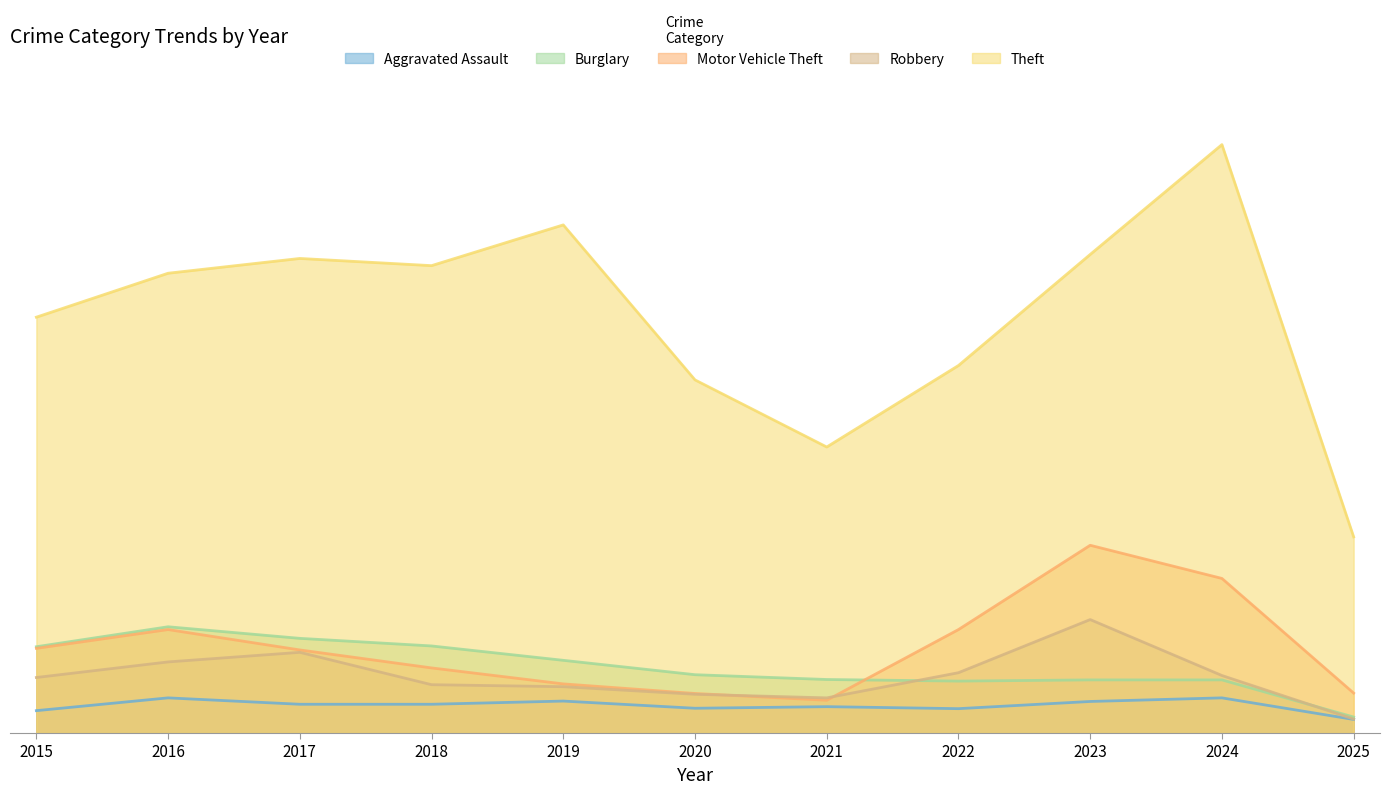

Which has a higher value, 2016 or 2015?

2016